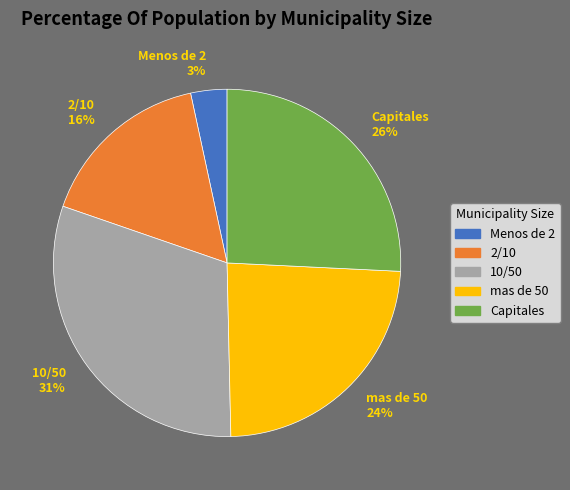

What is the smallest slice in the pie chart?

Menos de 2